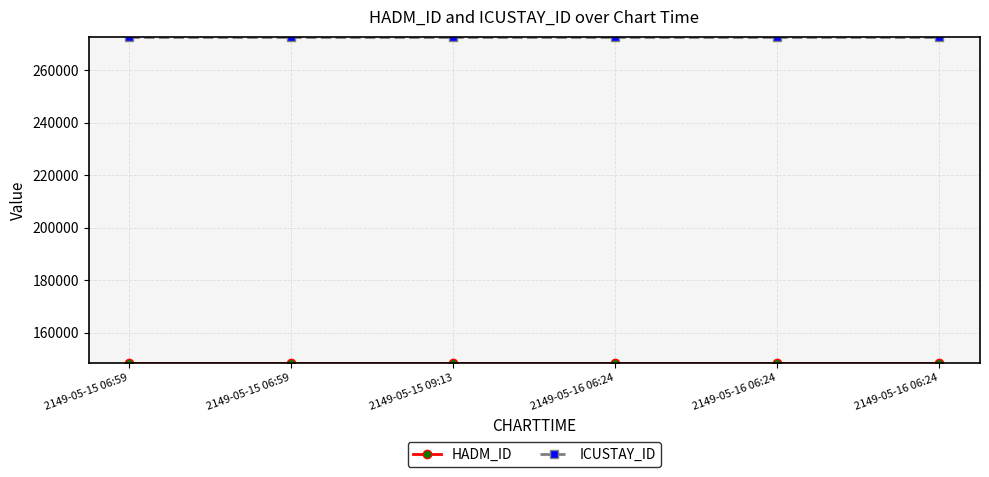

Which series has the largest range (max minus min)?

HADM_ID